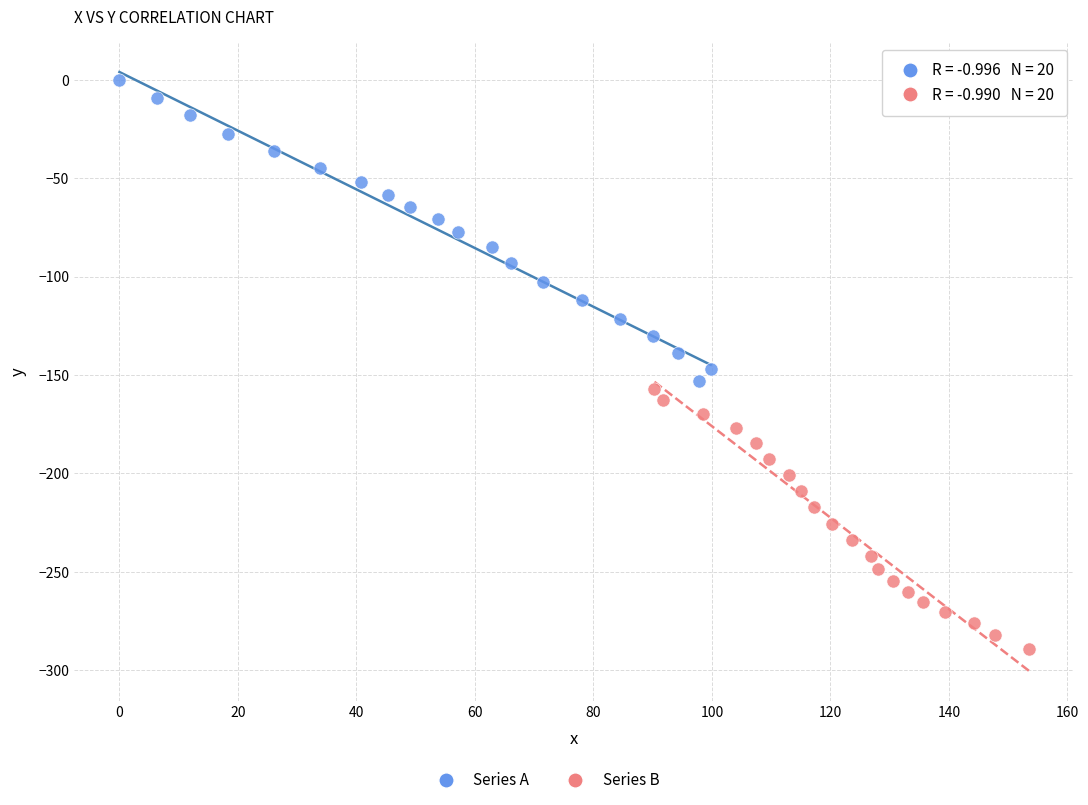

Which series contains the highest Y value?

Series A